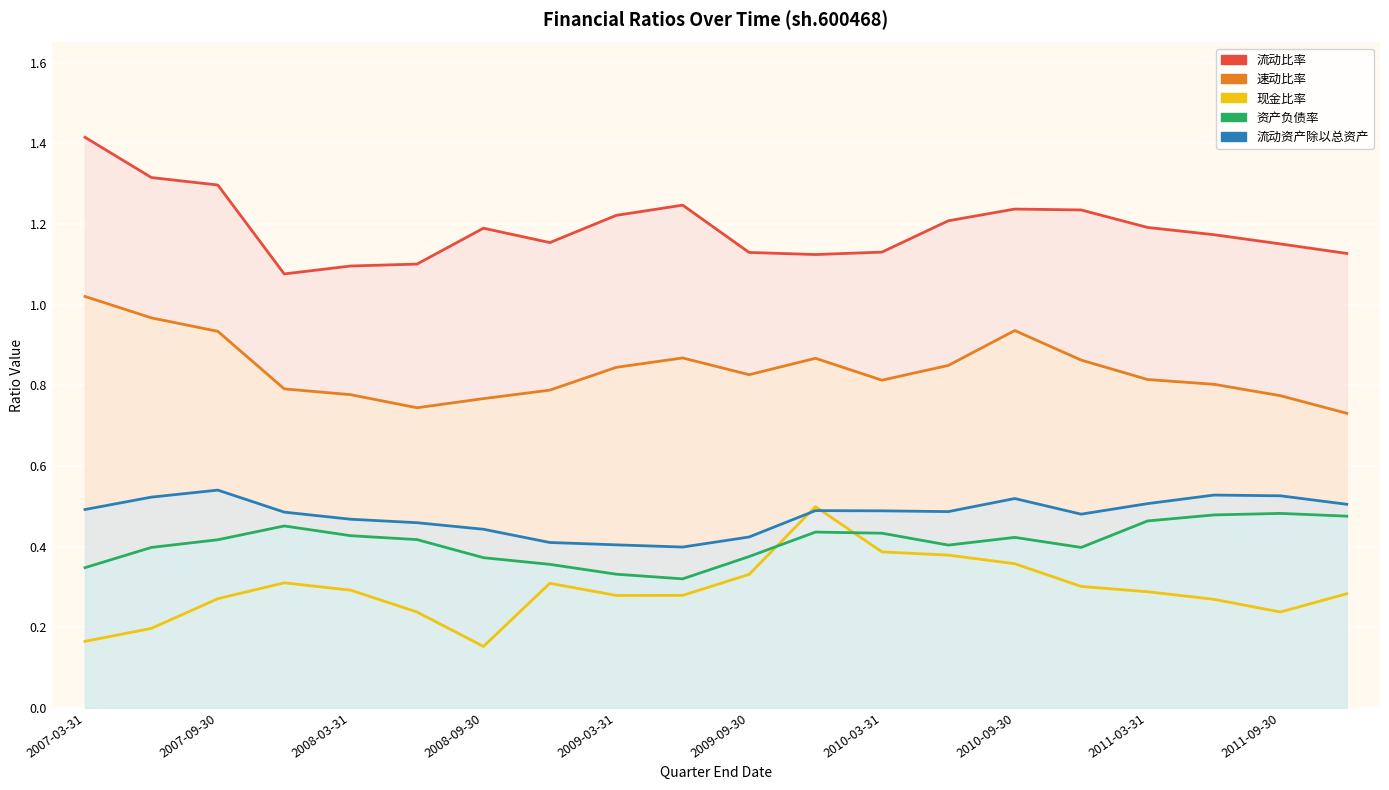

True or false: 流动资产除以总资产 and 流动比率 intersect in this chart.

False